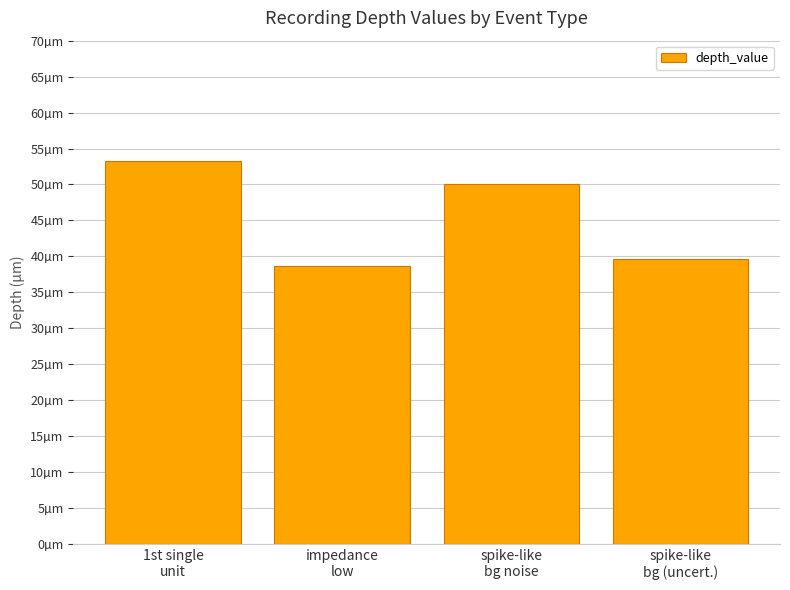

How many bars are there in total?

4